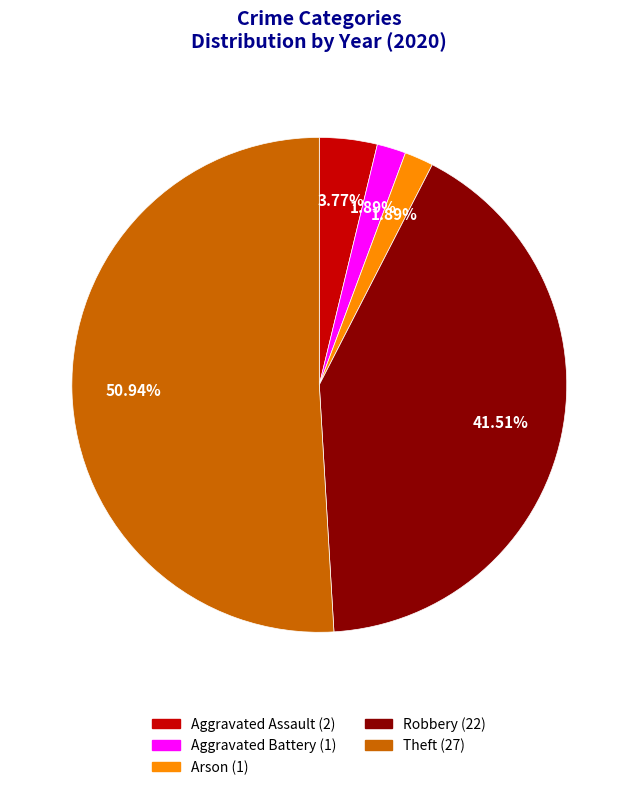

Is Theft the majority of the pie?

Yes